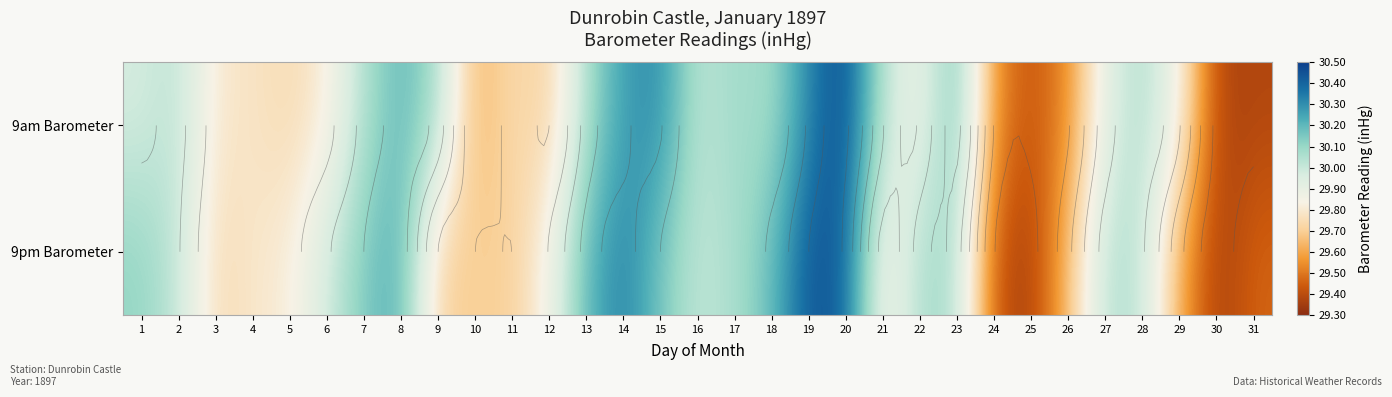

At which category does the chart reach its minimum across all series?

30